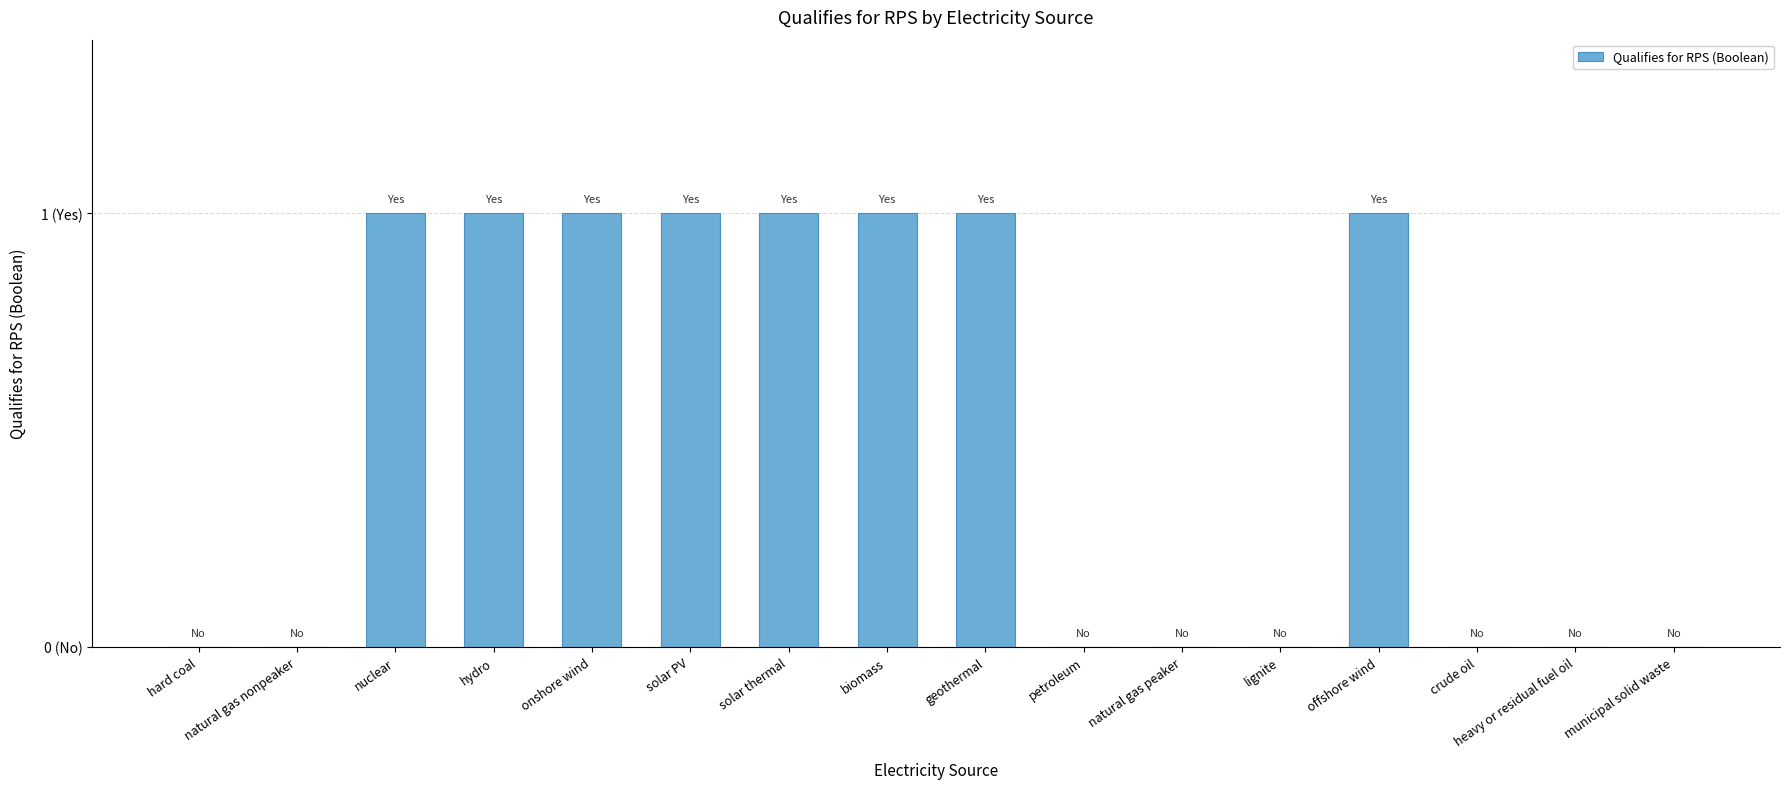

Between petroleum and solar thermal, which is larger?

solar thermal